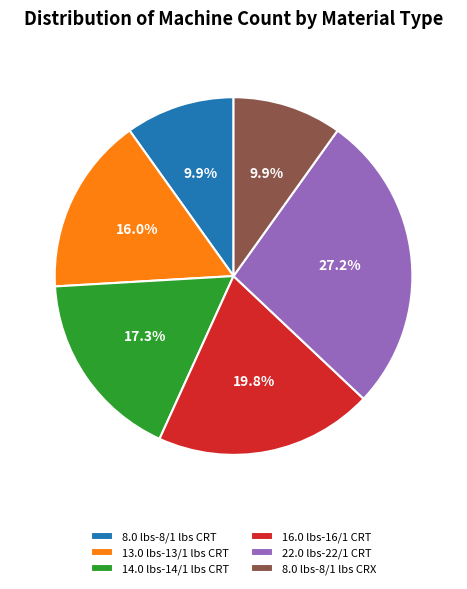

To the nearest percent, what portion does 8.0 lbs-8/1 lbs CRX represent?

10%